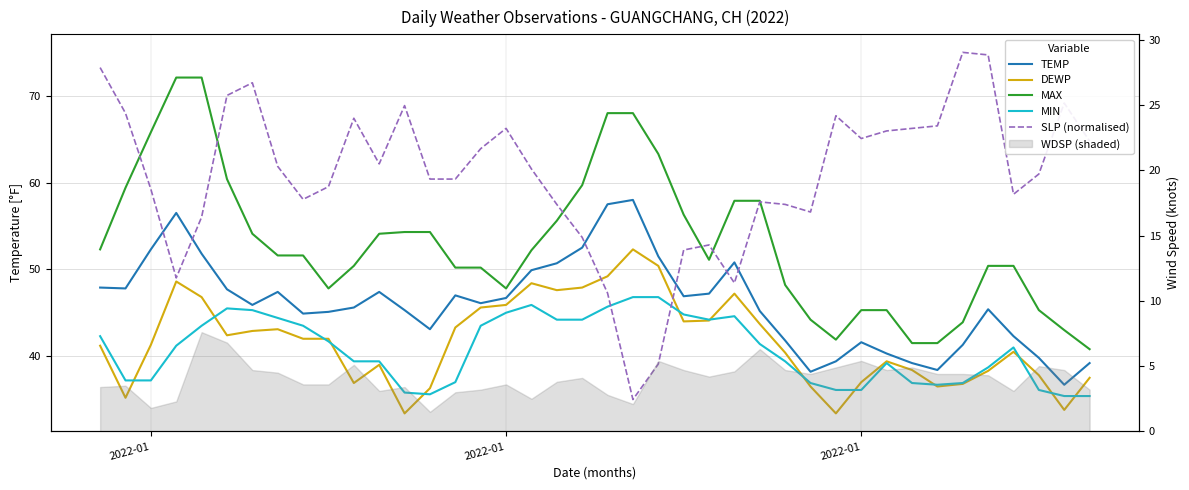

In SLP (normalised), how many points are higher than both neighbors (excluding endpoints)?

9